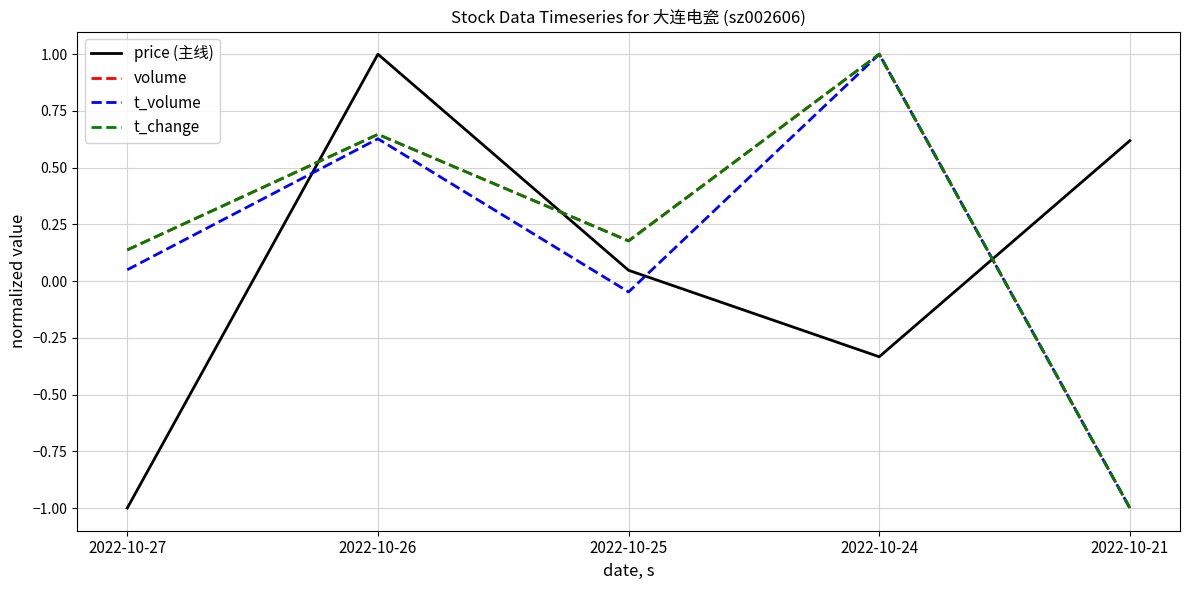

Is this an area chart (filled region under the line)?

No